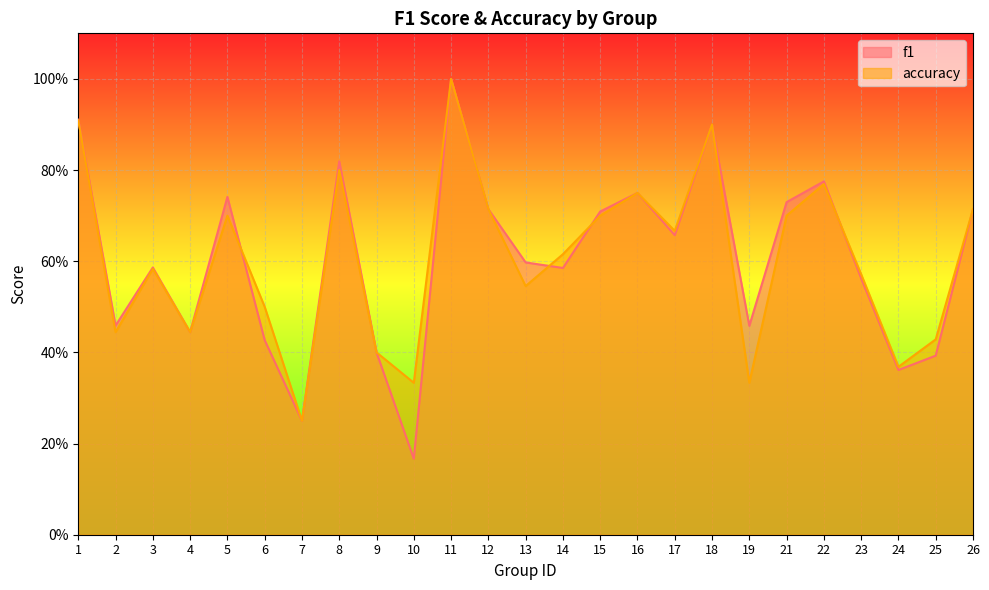

What is the sum of the accuracy values at 8 and 19?

1.1